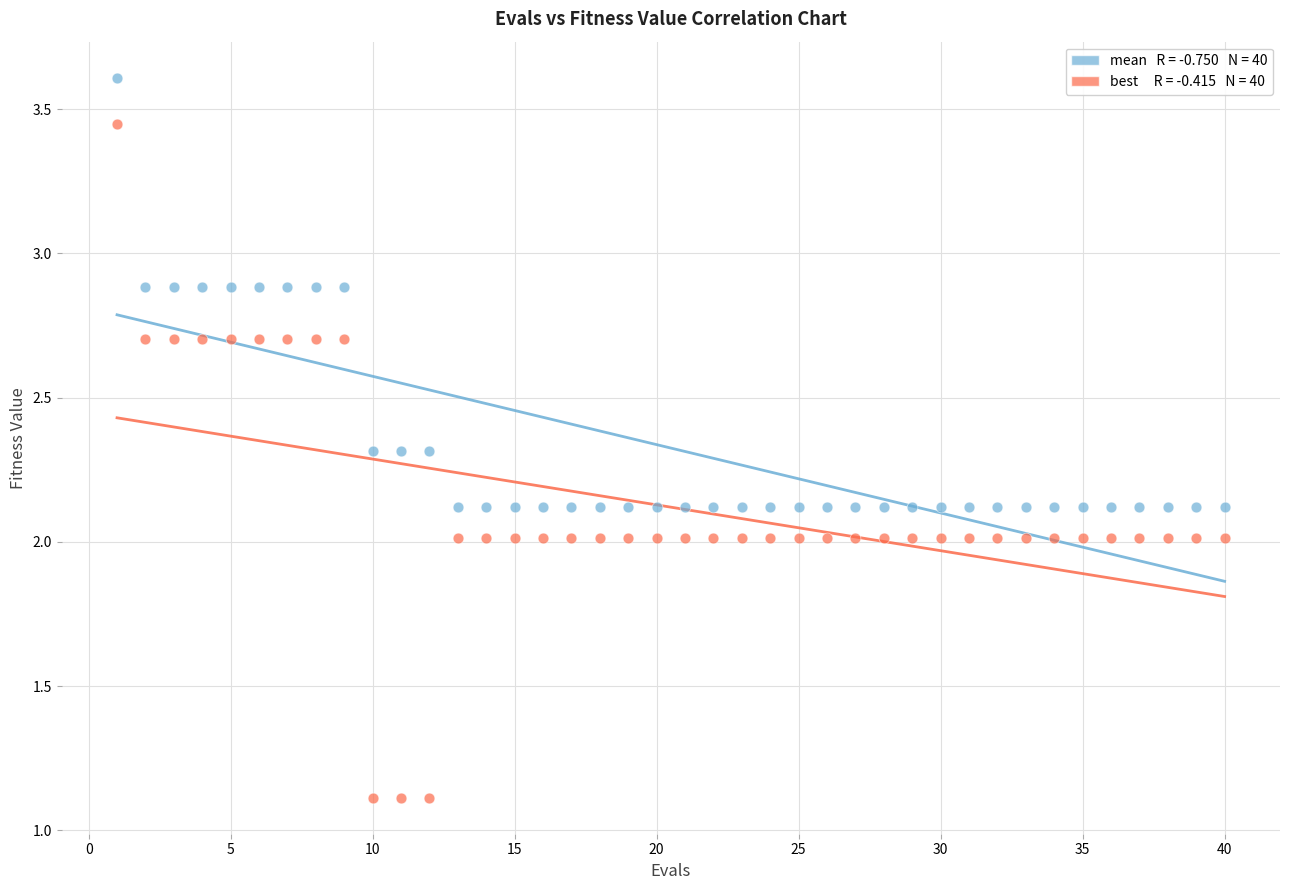

Across all data points, what is the range of Y values (max minus min)?

2.5